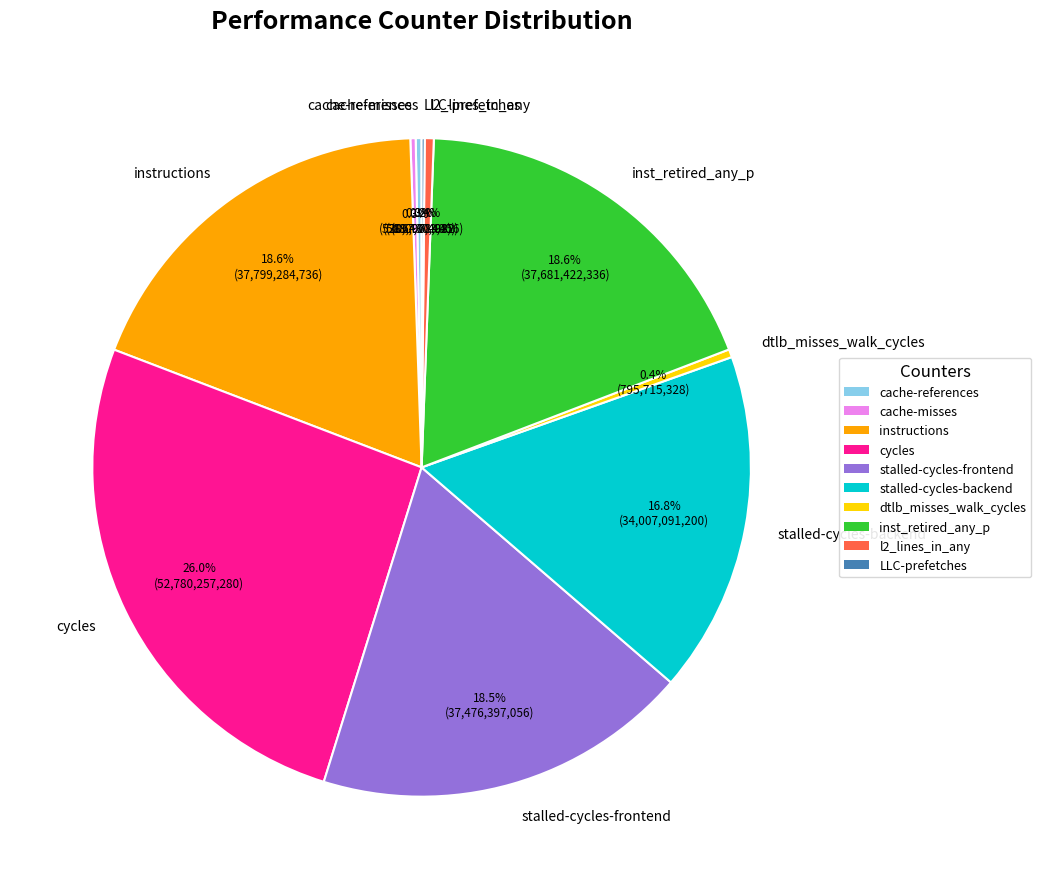

The cycles slice represents 26% of the pie. True or false?

True